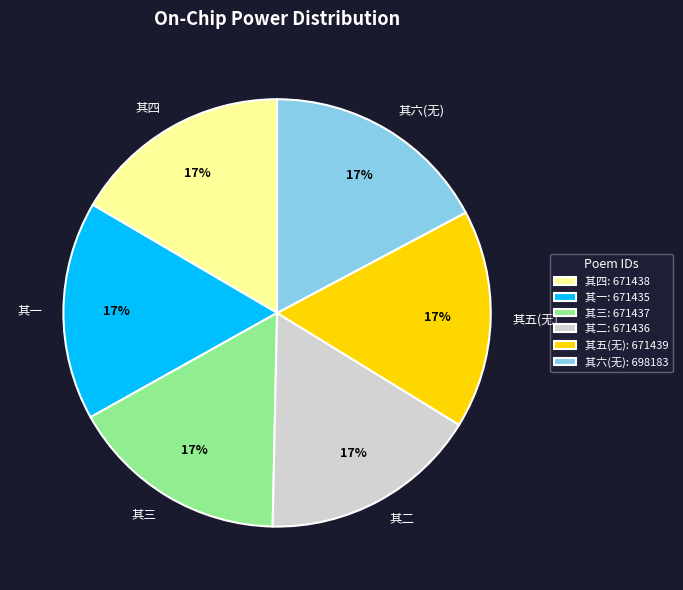

To the nearest percent, what portion does 其三 represent?

17%